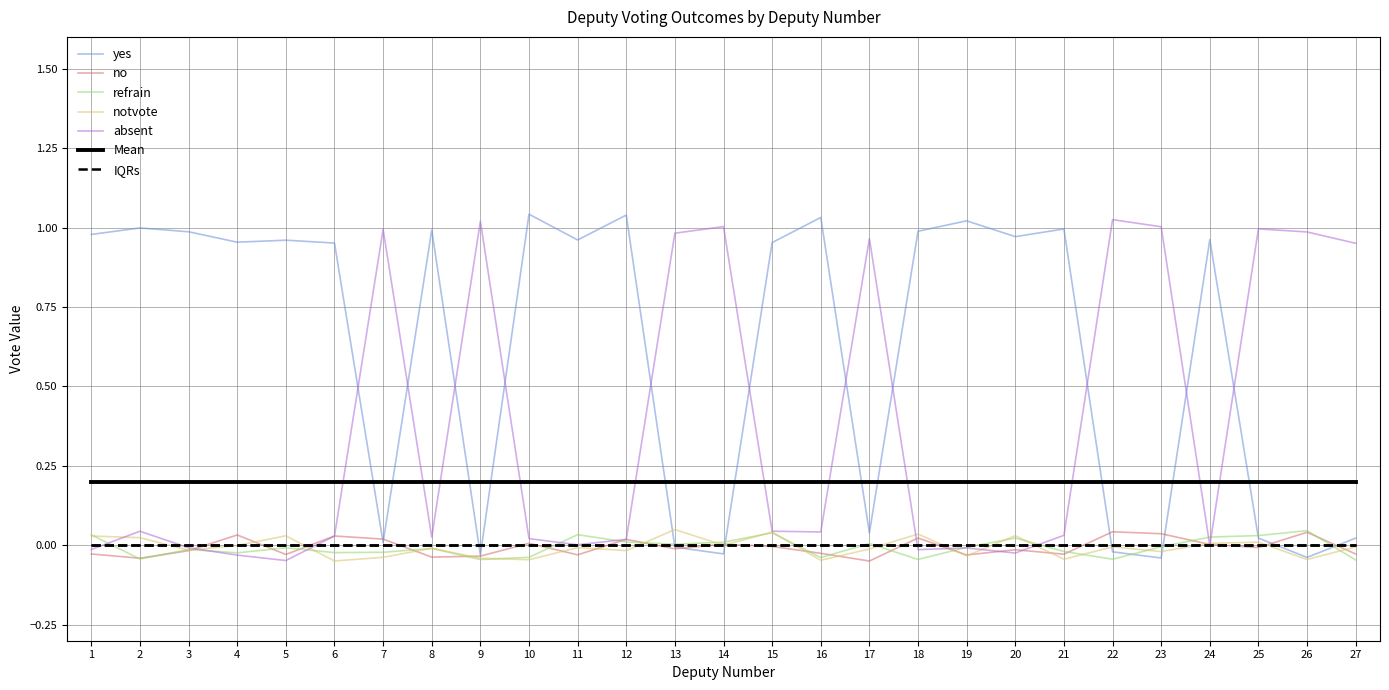

True or false: yes has a value of 0 at 26.

False